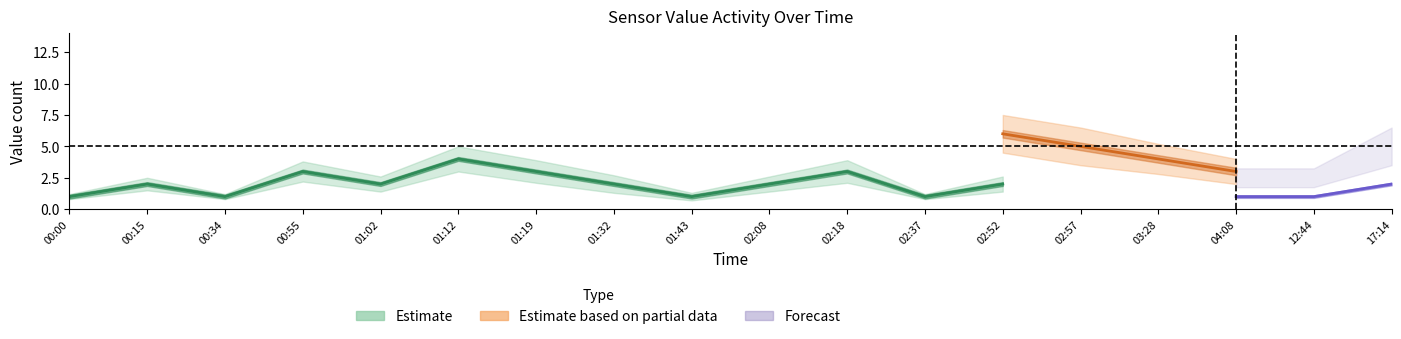

What is the smallest value displayed?

0.6